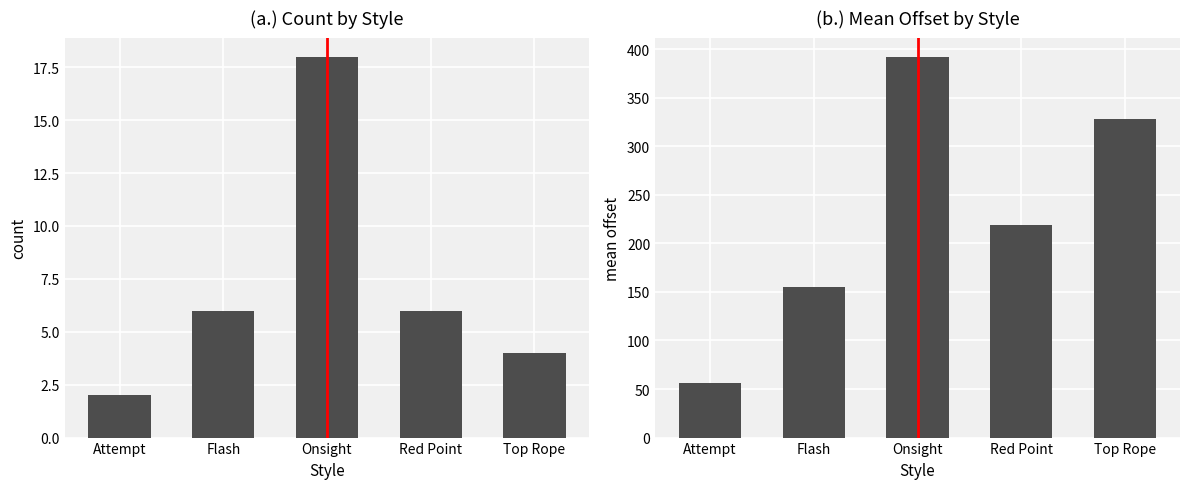

At which category is the sum across all series the highest?

Onsight